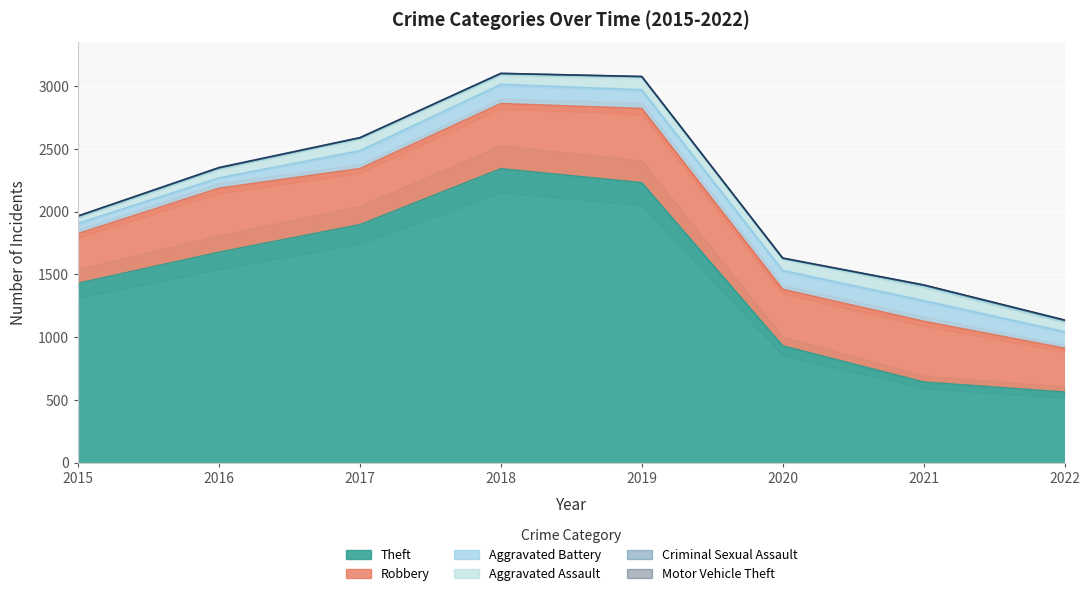

True or false: Motor Vehicle Theft and Robbery intersect in this chart.

False